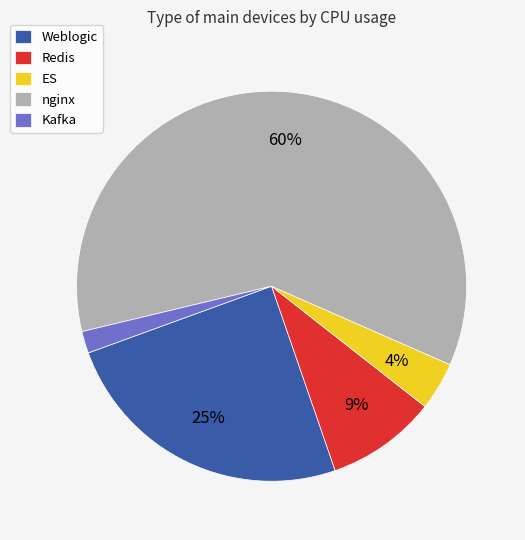

Which category has the smallest portion of the pie?

Kafka